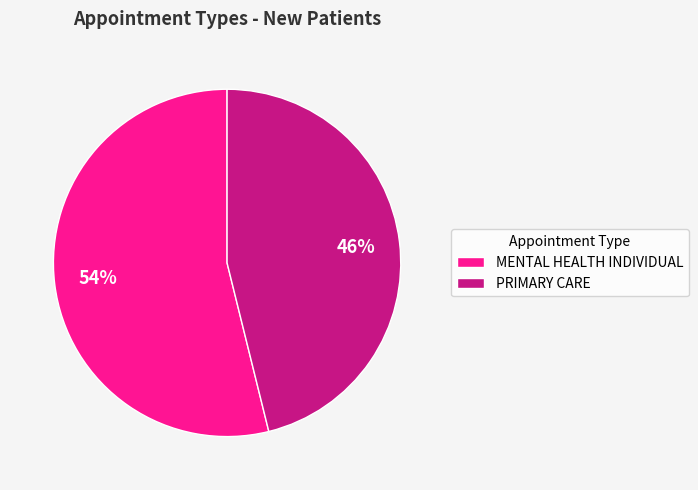

Rank the categories by value from highest to lowest.

MENTAL HEALTH INDIVIDUAL, PRIMARY CARE